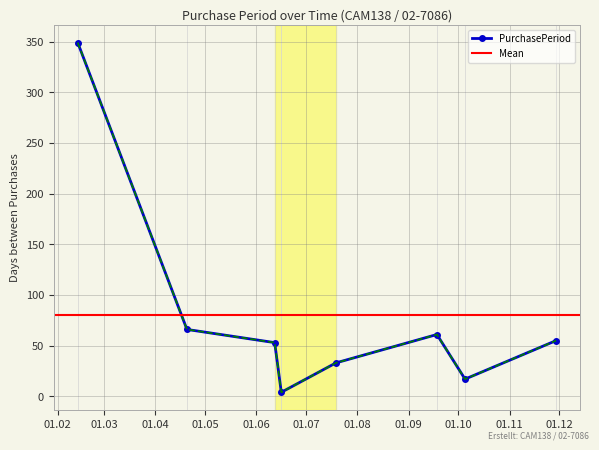

At which label does the data first exceed 55?

2017-02-13